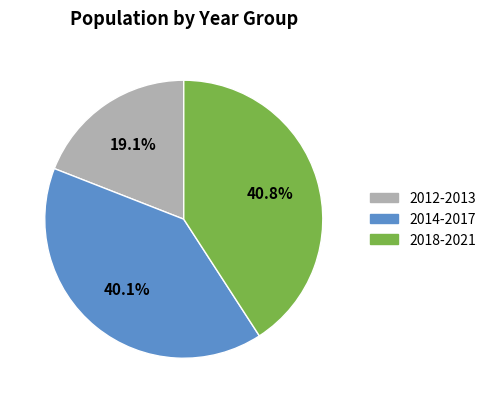

Is there any slice that represents more than half of the pie?

No